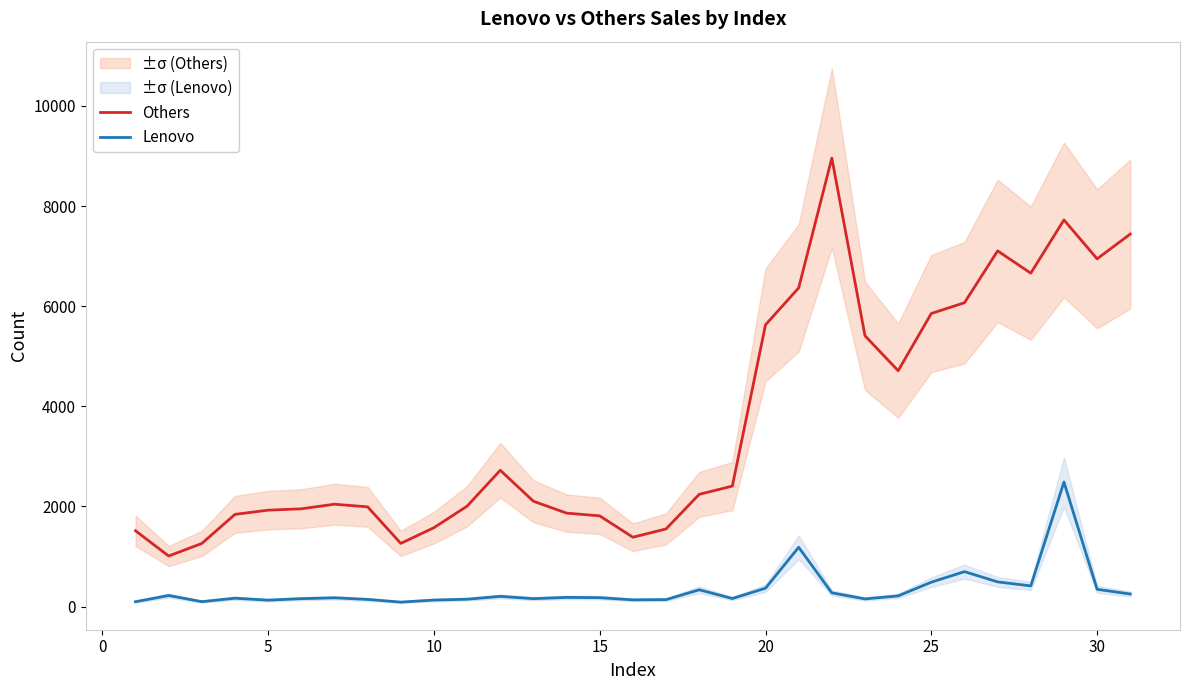

True or false: Others and Lenovo intersect in this chart.

False